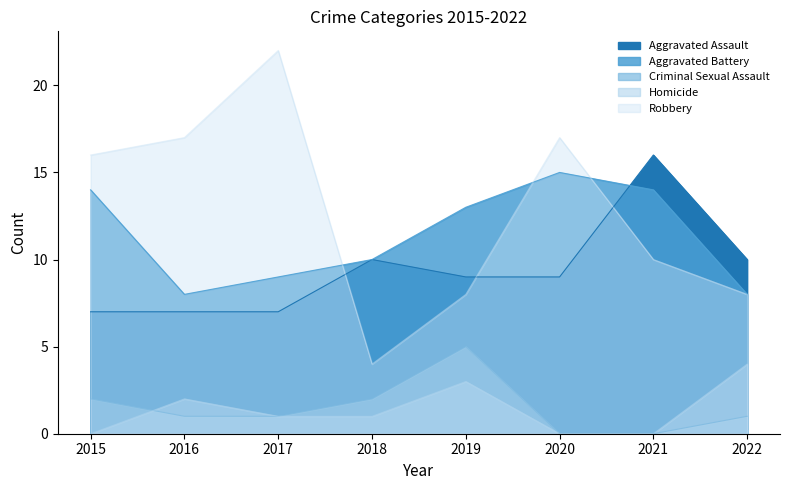

True or false: Aggravated Assault and Robbery intersect in this chart.

True